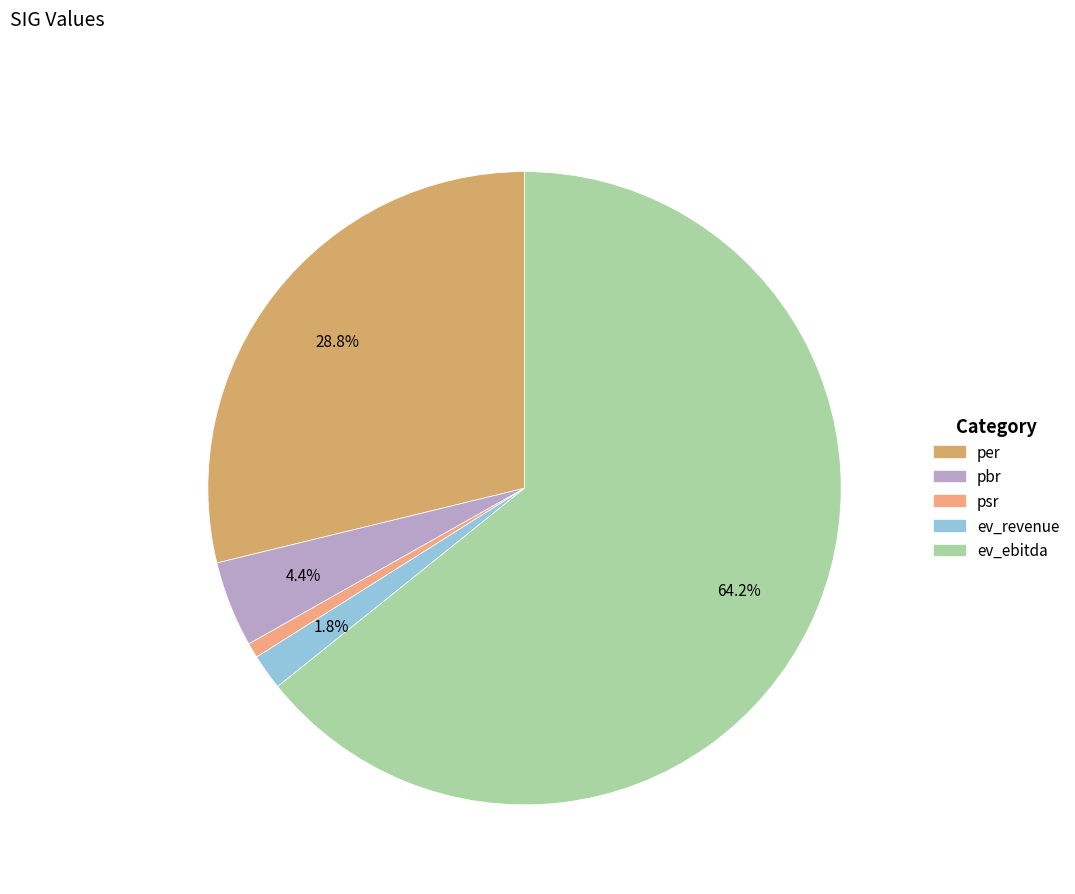

What is the largest slice in the pie chart?

ev_ebitda